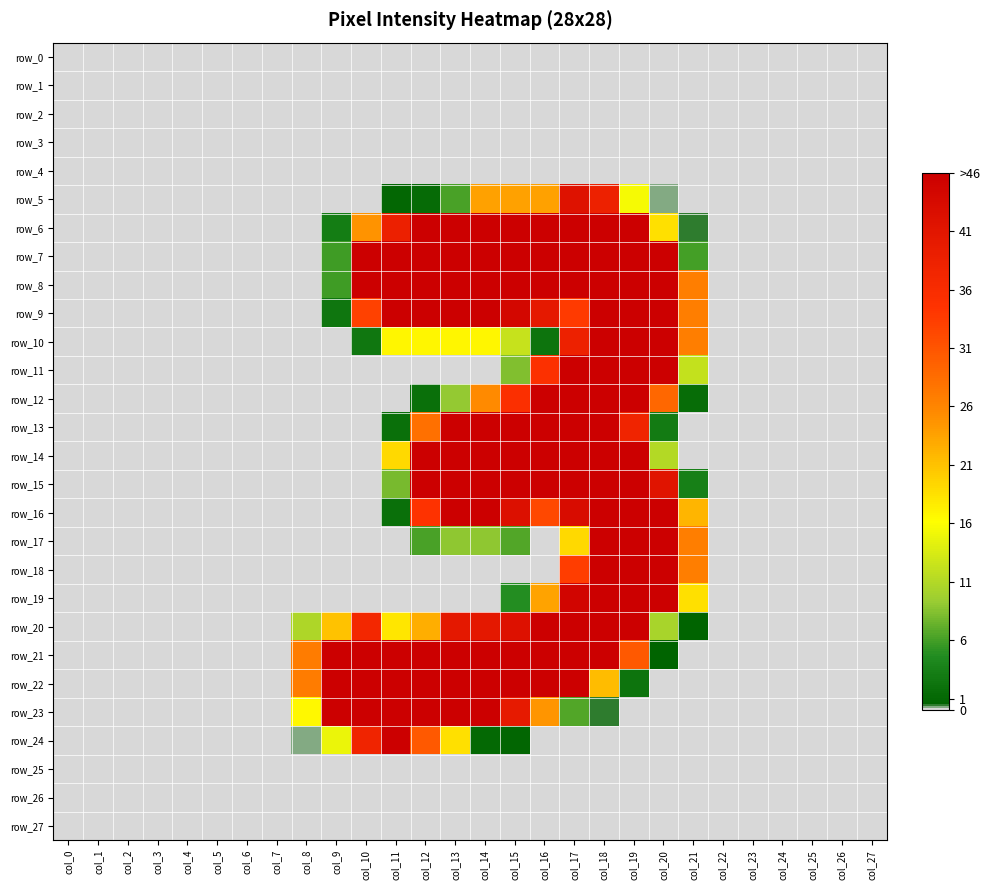

At col_17, list the series in order from largest to smallest.

row_6, row_7, row_8, row_11, row_12, row_13, row_14, row_15, row_20, row_21, row_22, row_19, row_16, row_5, row_10, row_9, row_18, row_17, row_23, row_0, row_1, row_2, row_3, row_4, row_24, row_25, row_26, row_27